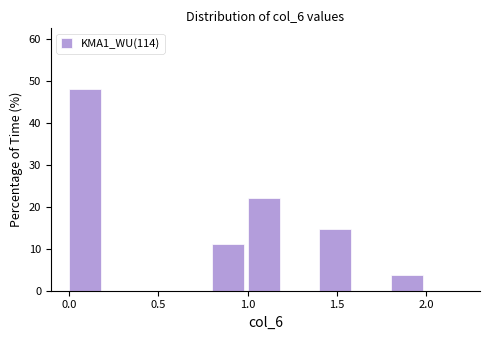

What is the height of the bar covering 1.0 to 1.2 on the x-axis? The values are not printed on the chart, so give them approximately, as read against the axis.

22